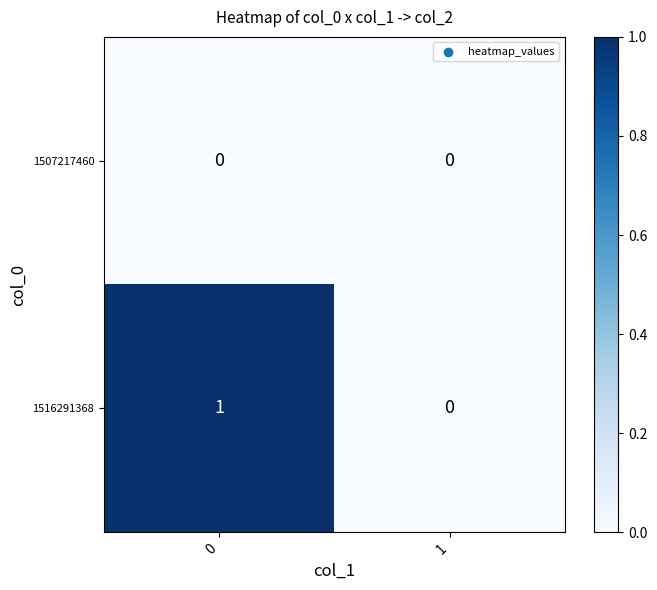

Which series changed the most between 0 and 1?

1516291368